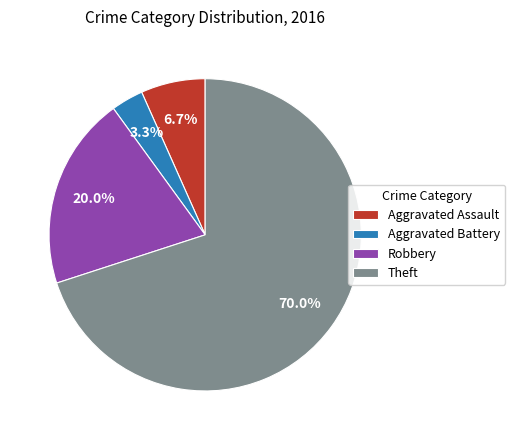

The Aggravated Battery slice represents 3% of the pie. True or false?

True